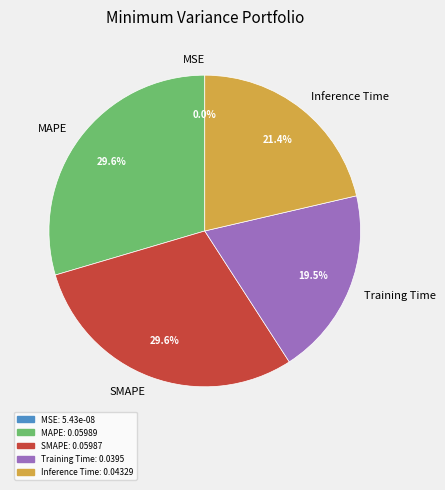

What percentage do Training Time and SMAPE together represent?

49.1%